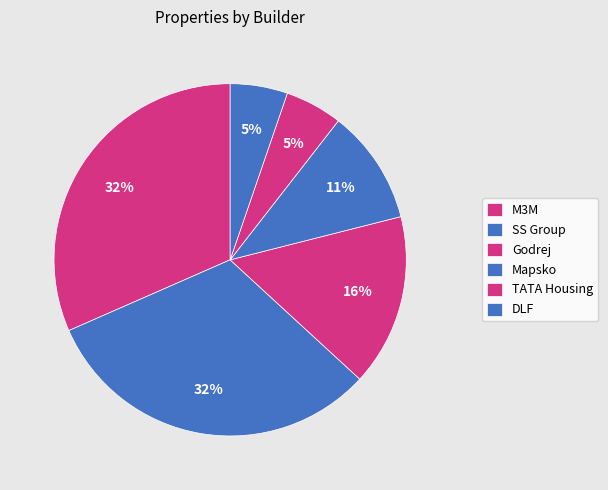

The Godrej slice represents 6% of the pie. True or false?

False